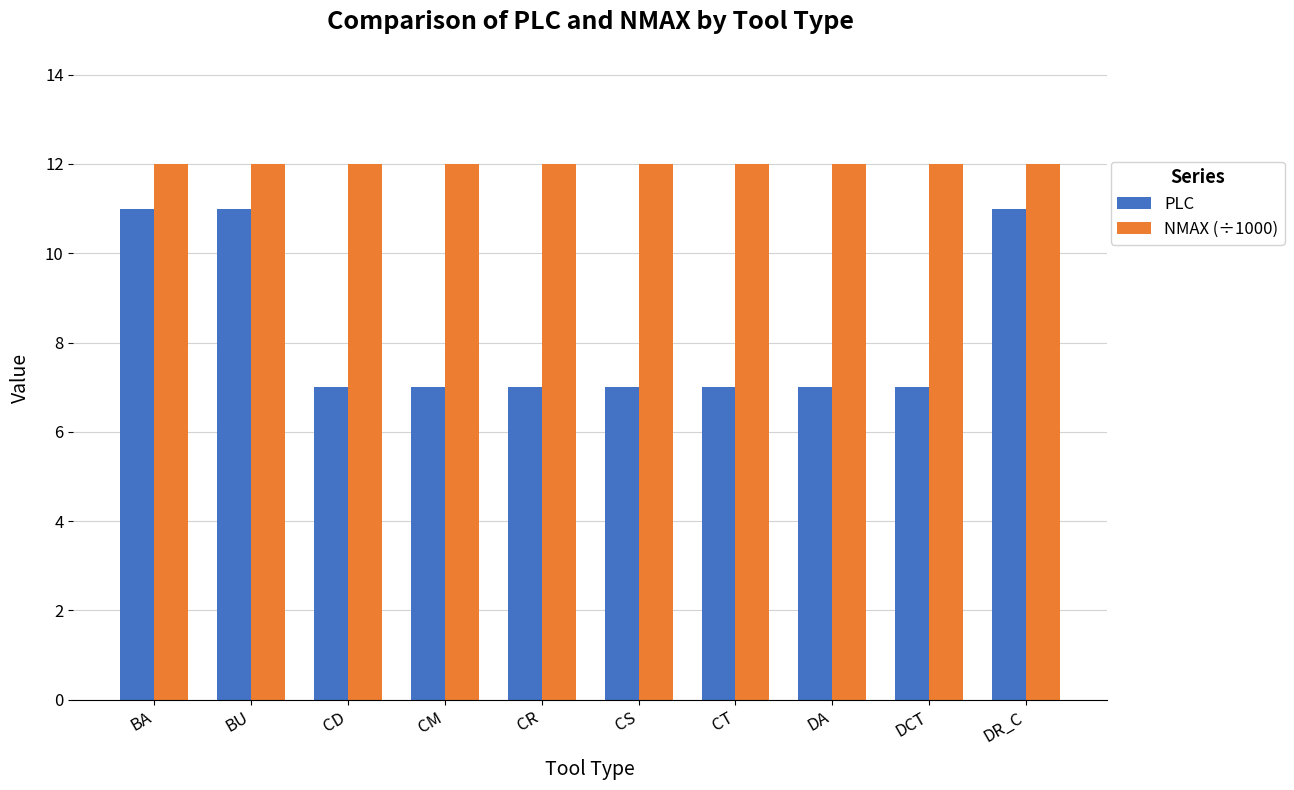

Read the PLC value at BU.

11